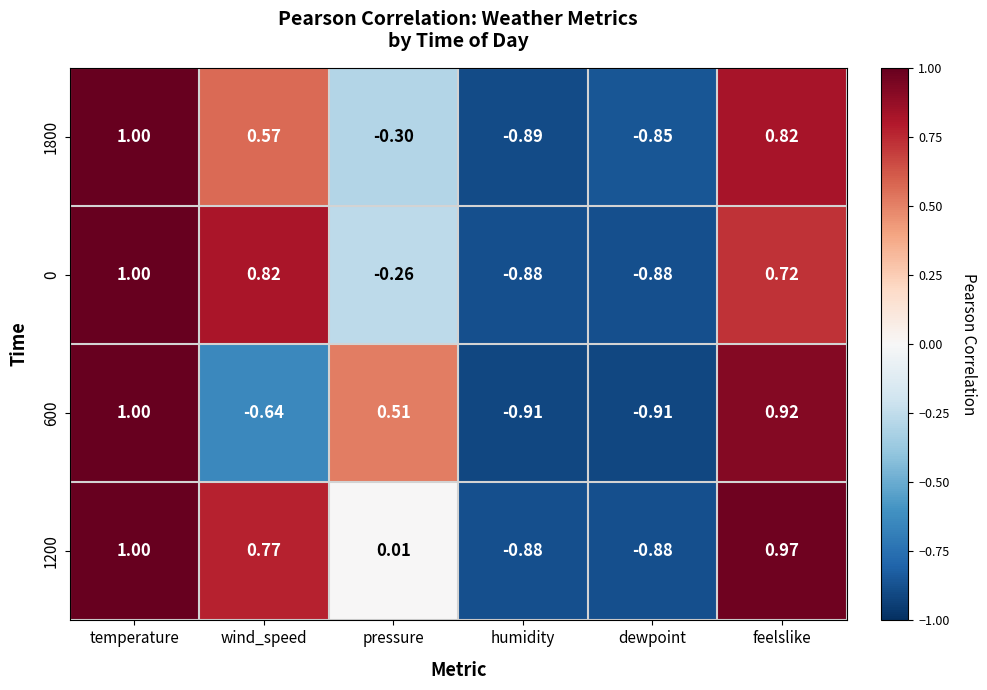

At which category does the chart reach its peak across all series?

temperature